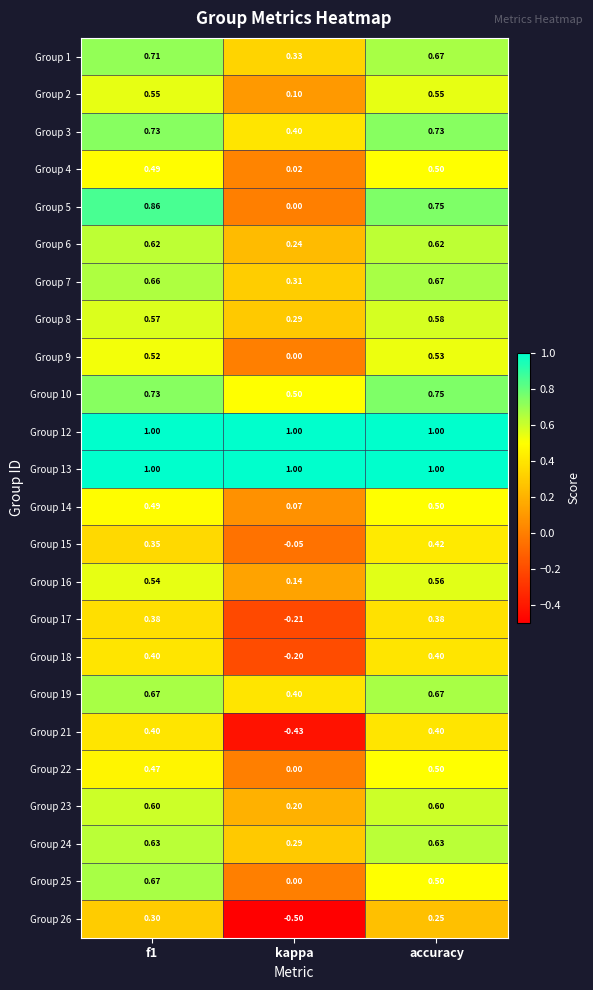

At which label is Group 26 closest to 0?

accuracy